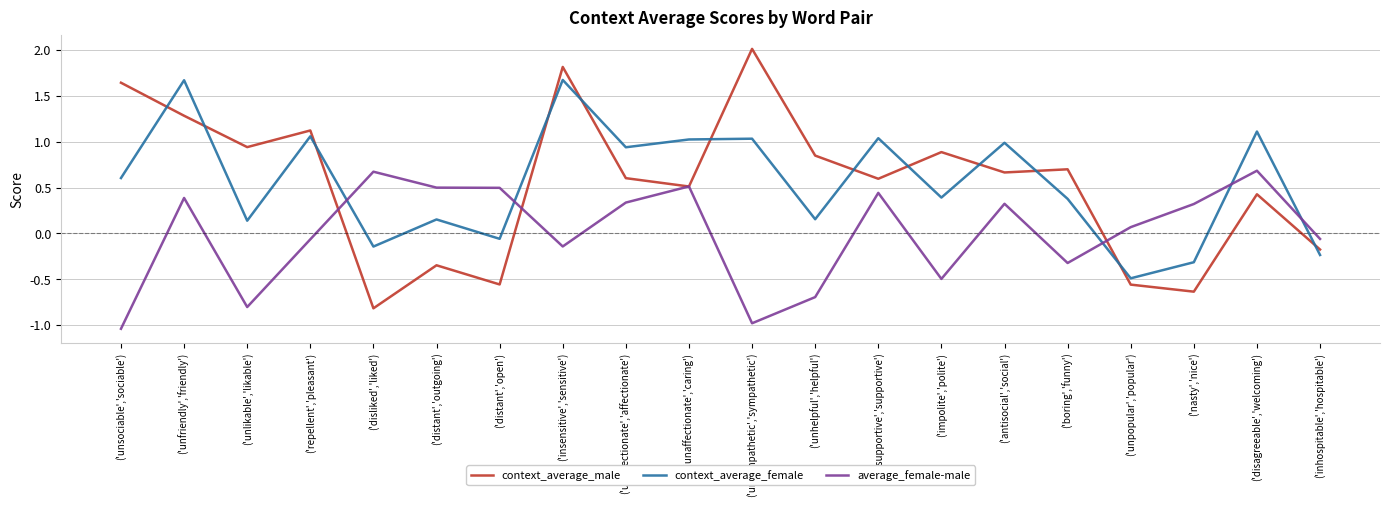

Between ('unaffectionate','caring') and ('boring','funny'), which series saw the biggest shift?

average_female-male